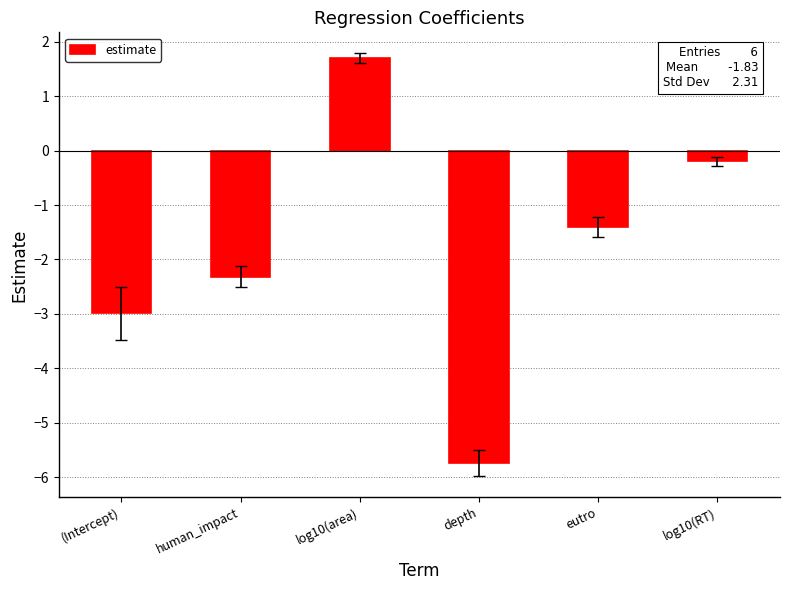

What is the sum of all values?

-11.0